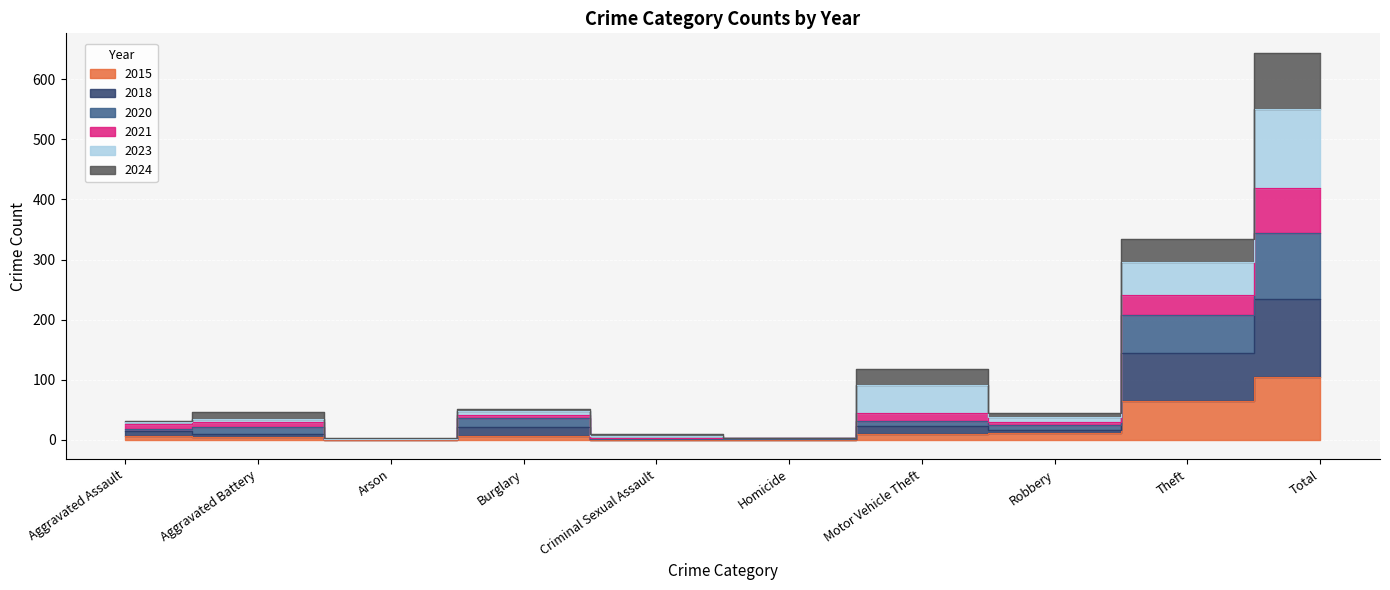

The value of 2018 at Robbery is 24. True or false?

True